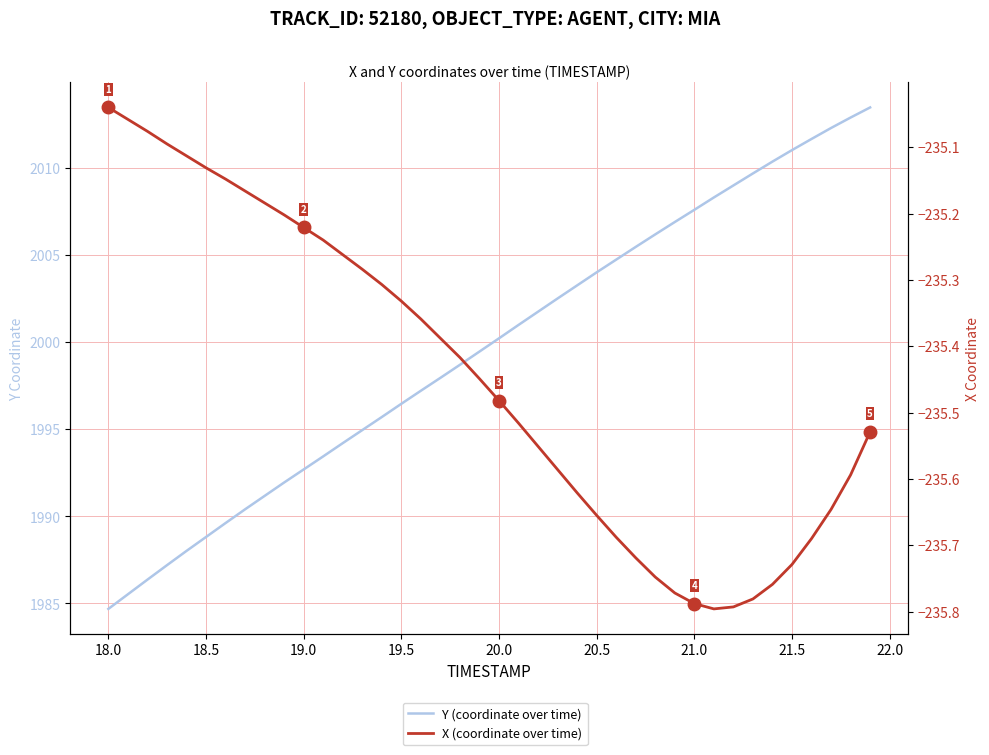

True or false: X (coordinate over time) and Y (coordinate over time) cross at least once.

False